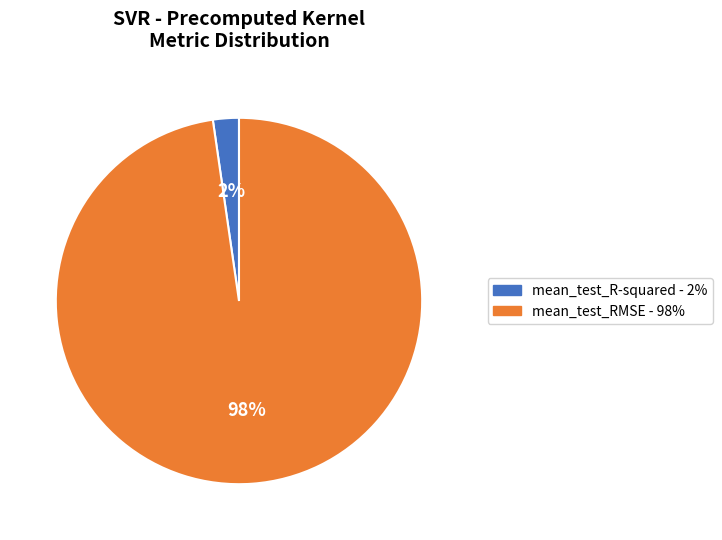

What is the majority slice?

mean_test_RMSE